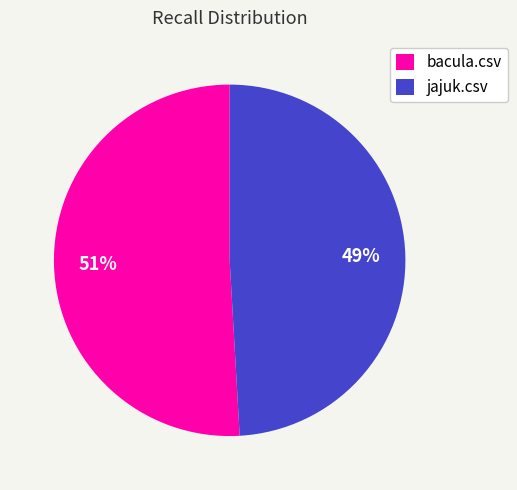

To the nearest percent, what is the difference between the jajuk.csv and bacula.csv slice percentages?

2%